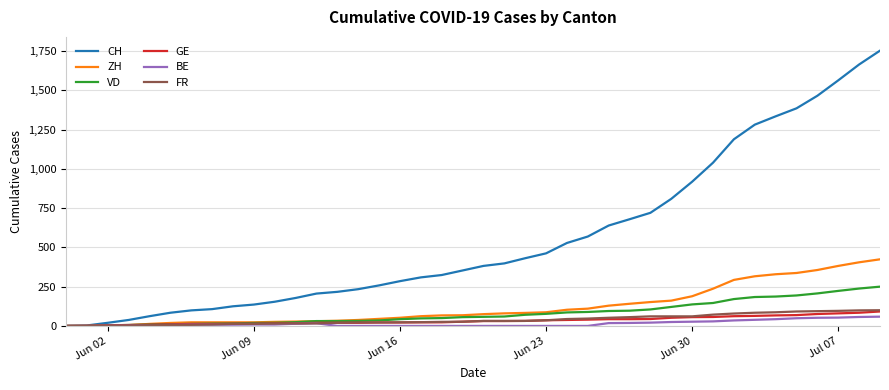

Which series has the largest total across all categories?

CH